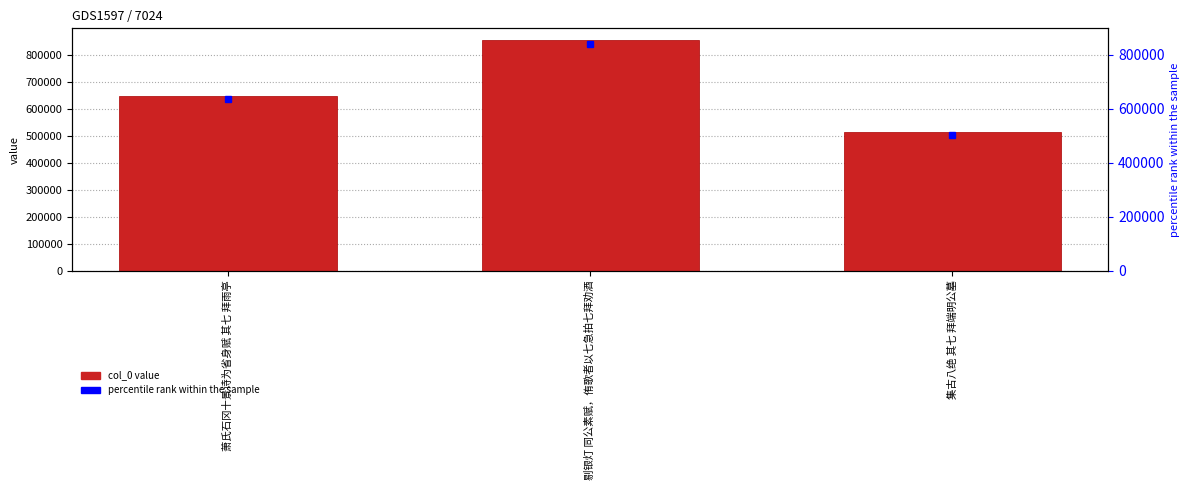

What is the label of the 2nd bar from the left?

剔银灯 同公素赋，侑歌者以七急拍七拜劝酒